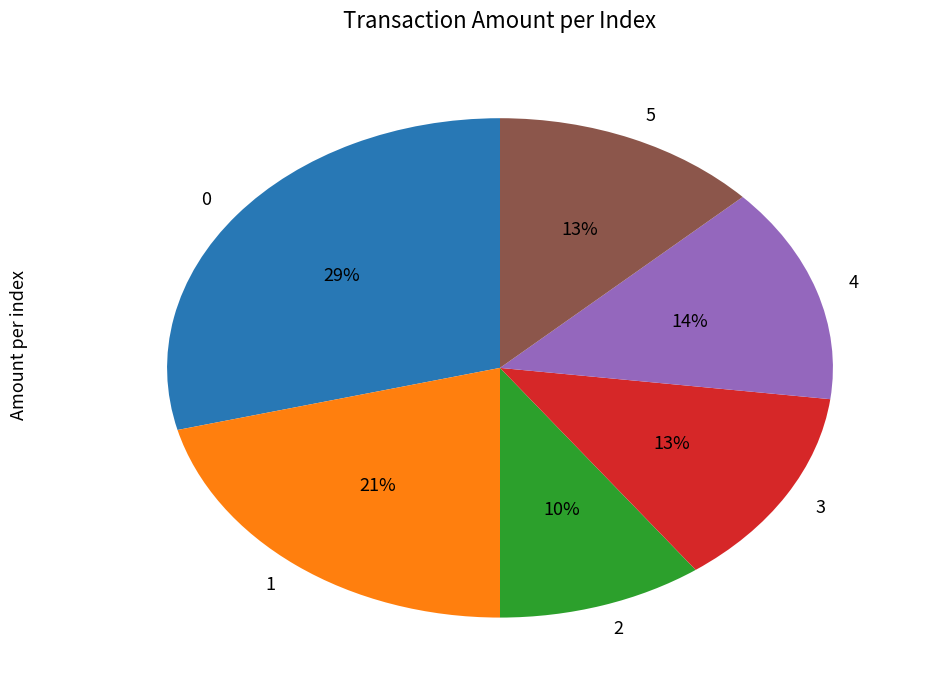

True or false: 0 accounts for 29% of the total.

True